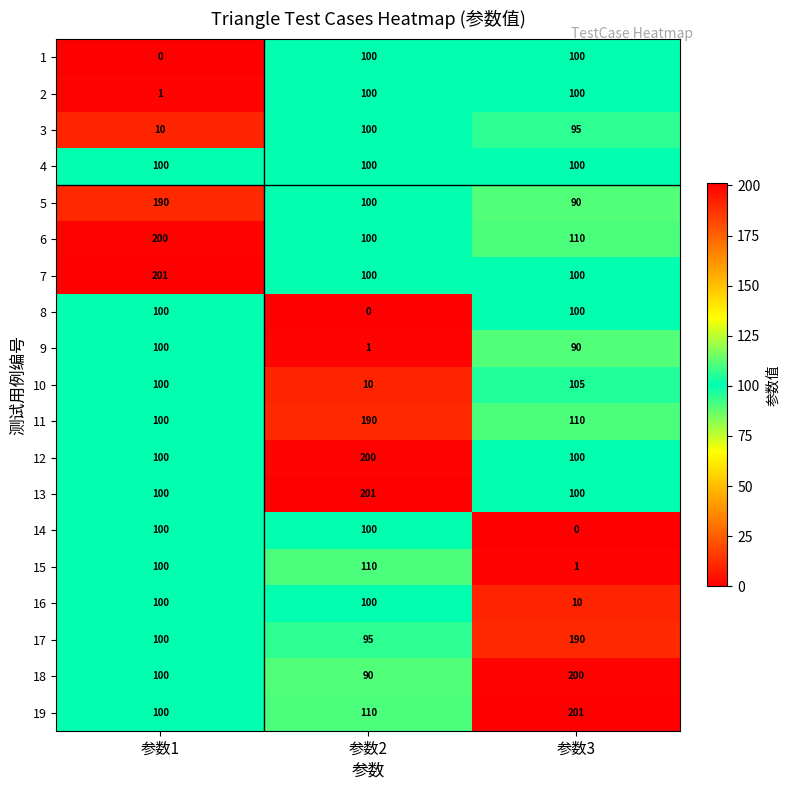

Rank the categories by 10 value from lowest to highest.

参数2, 参数1, 参数3